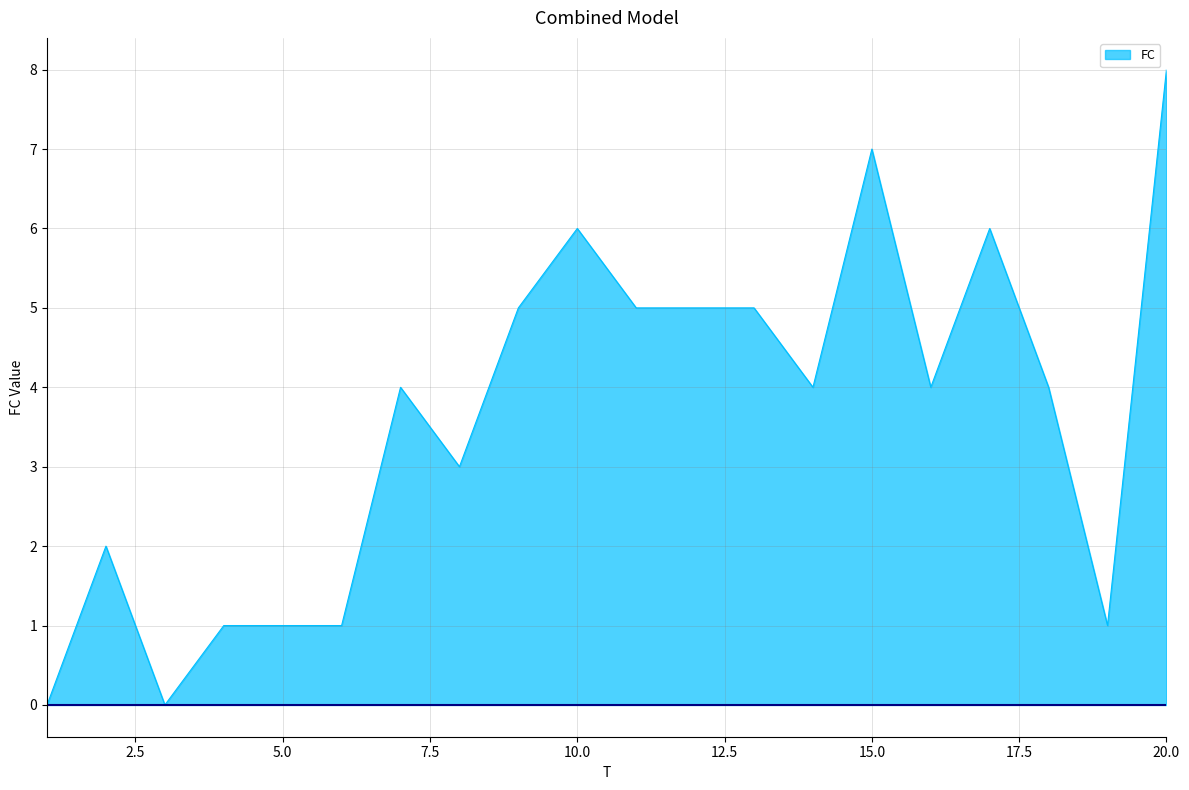

What is the difference between the second highest and second lowest values?

7